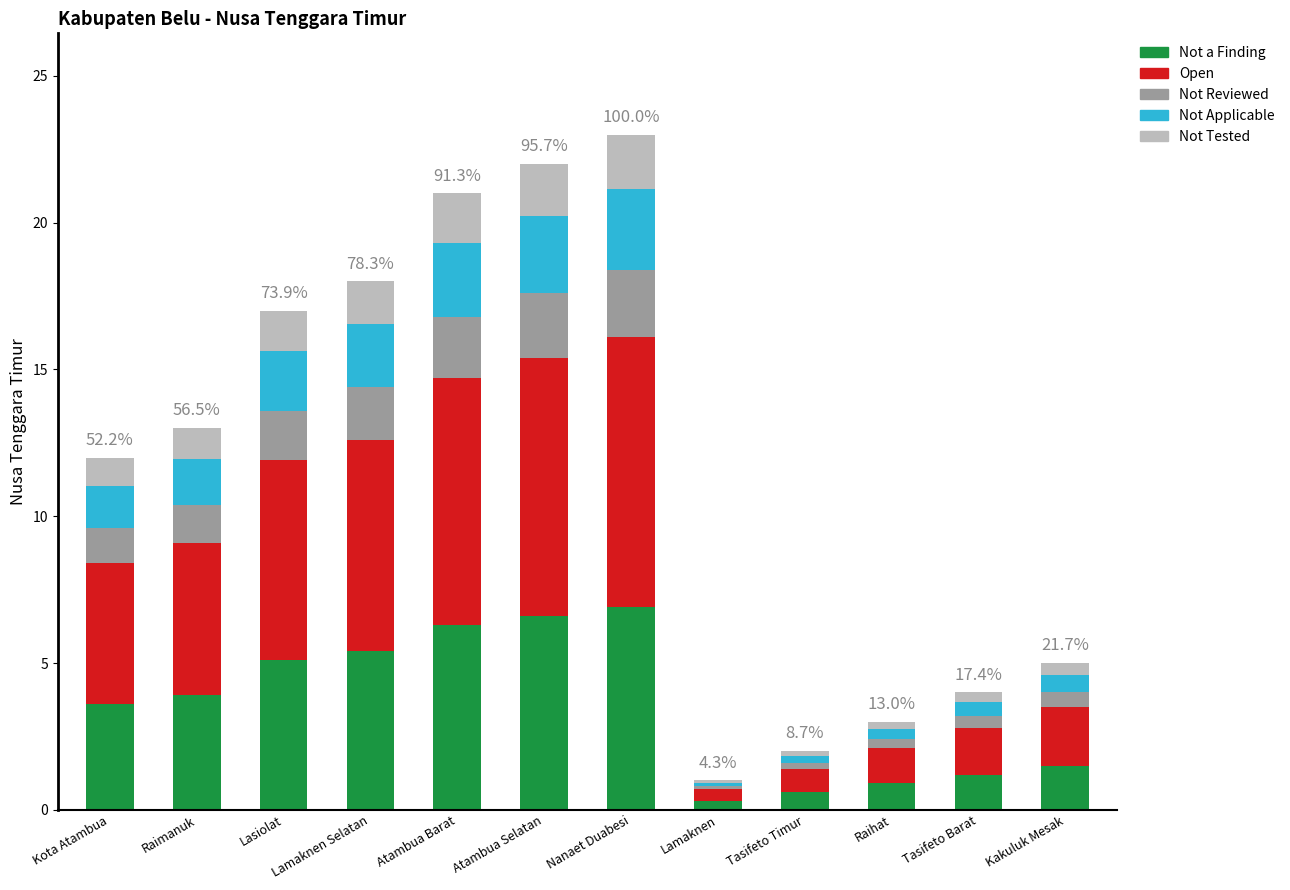

What is the highest value of the Not a Finding series?

6.9